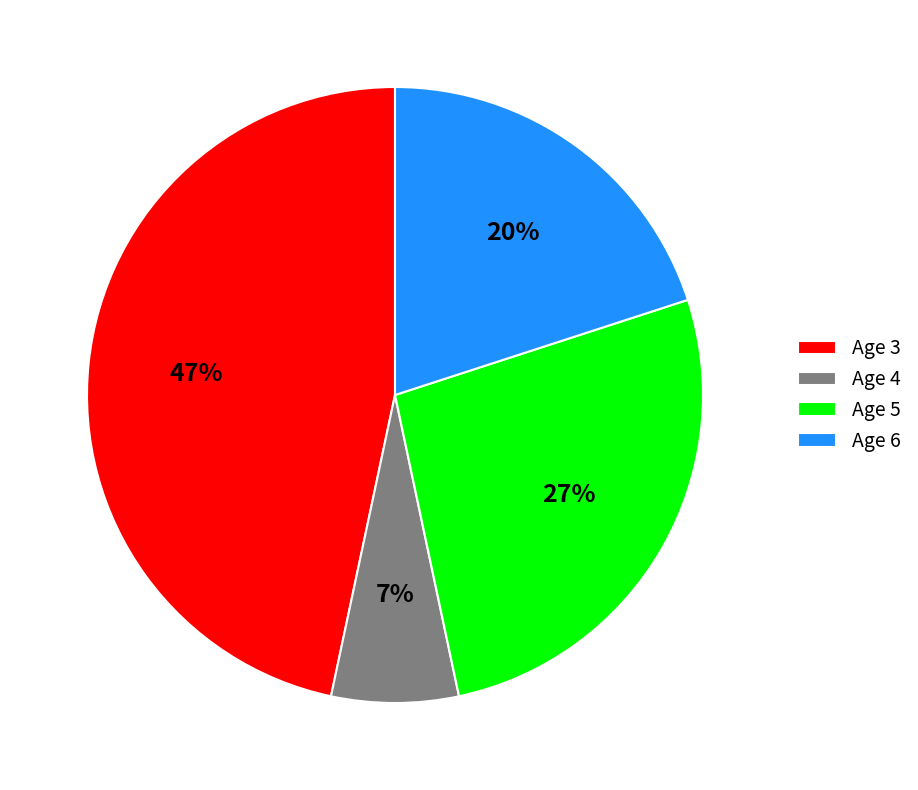

What is the largest slice in the pie chart?

Age 3